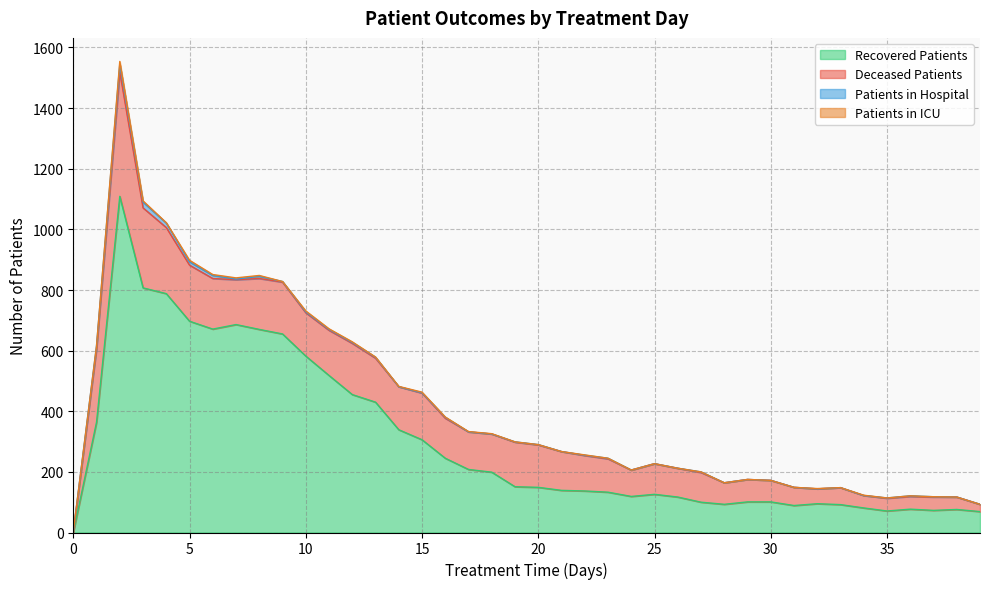

What is the highest value of the Recovered Patients series?

1109